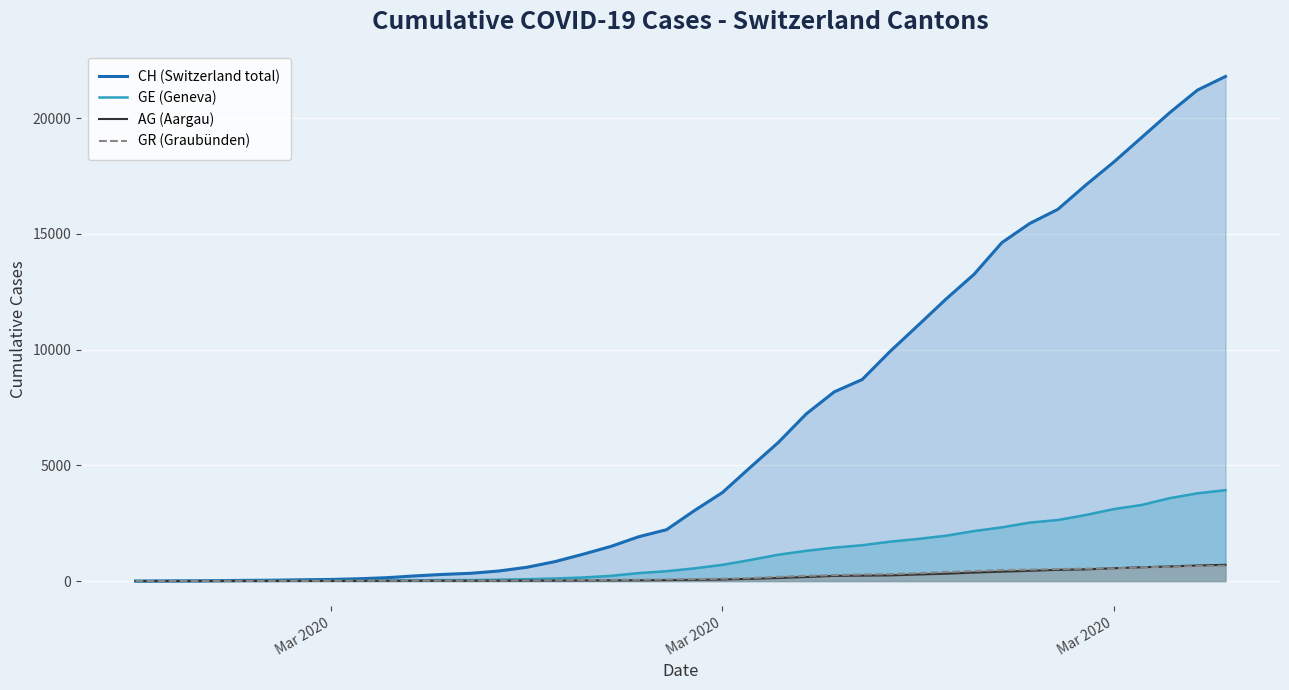

How many positive values does the CH (Switzerland total) series have?

39